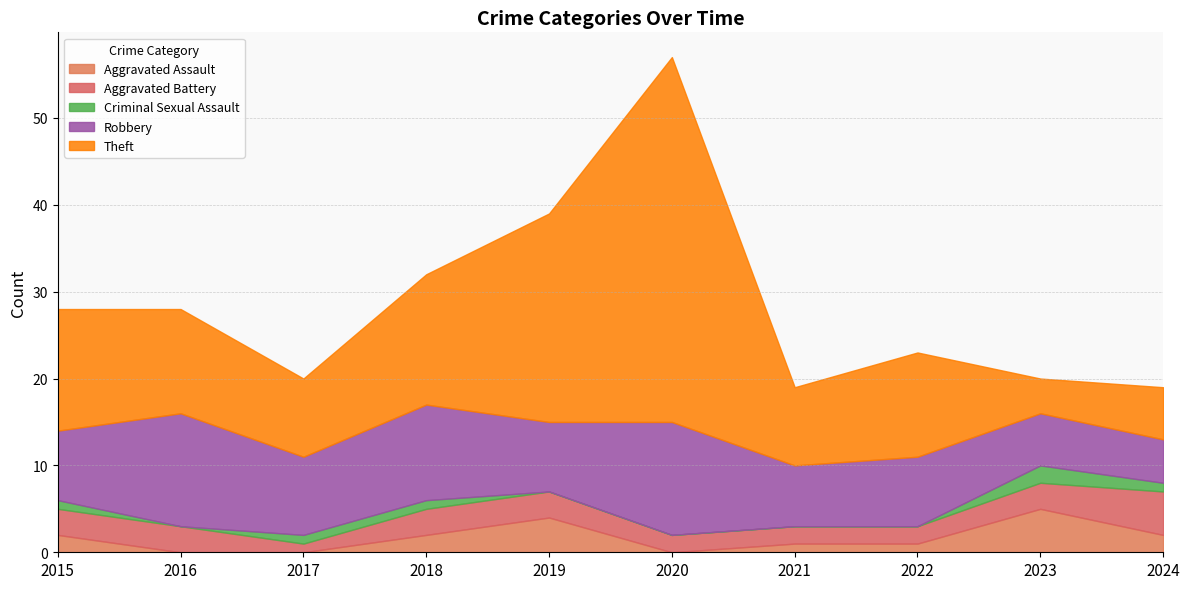

What is the total value across all series at 2022?

23